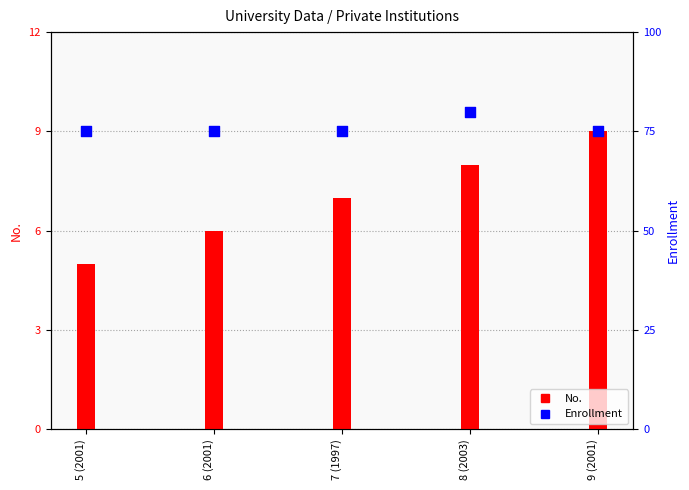

Is the value of No. at 7 (1997) greater than the value of Enrollment at 7 (1997)?

No